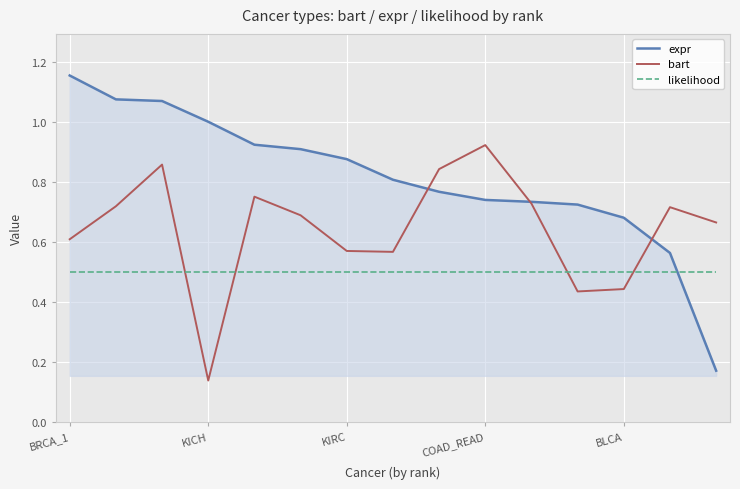

What are all the series names shown in the legend?

expr, bart, likelihood